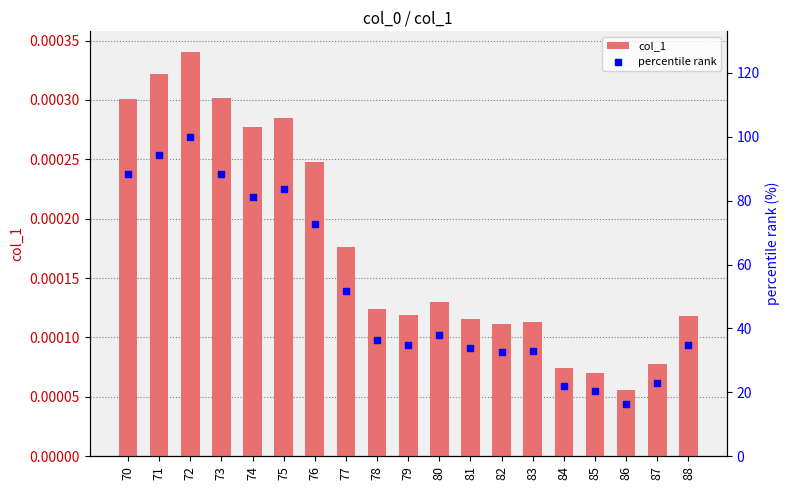

What is the total value across all series at 86?

16.4